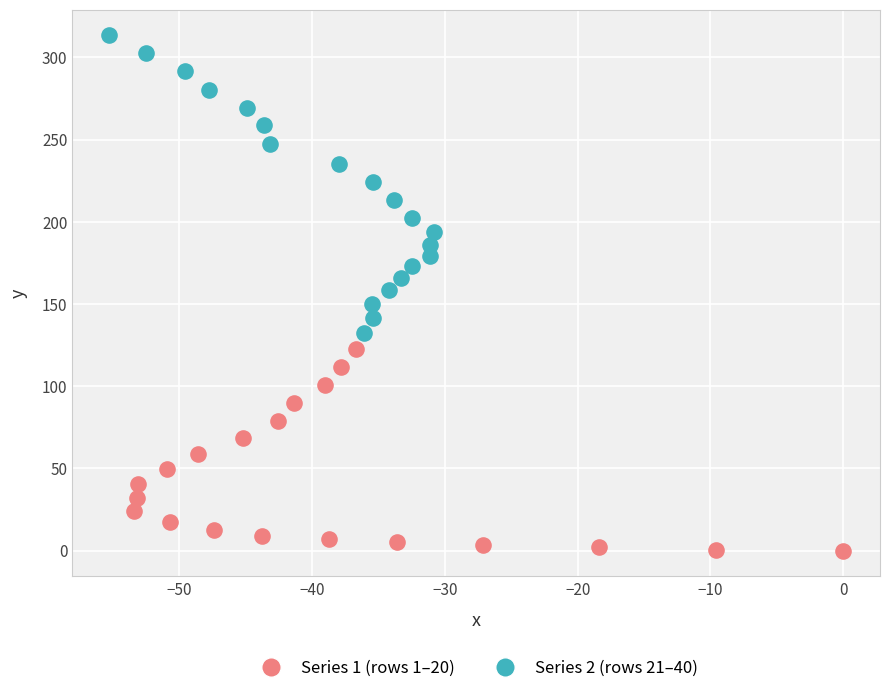

Which series contains the highest Y value?

Series 2 (rows 21–40)